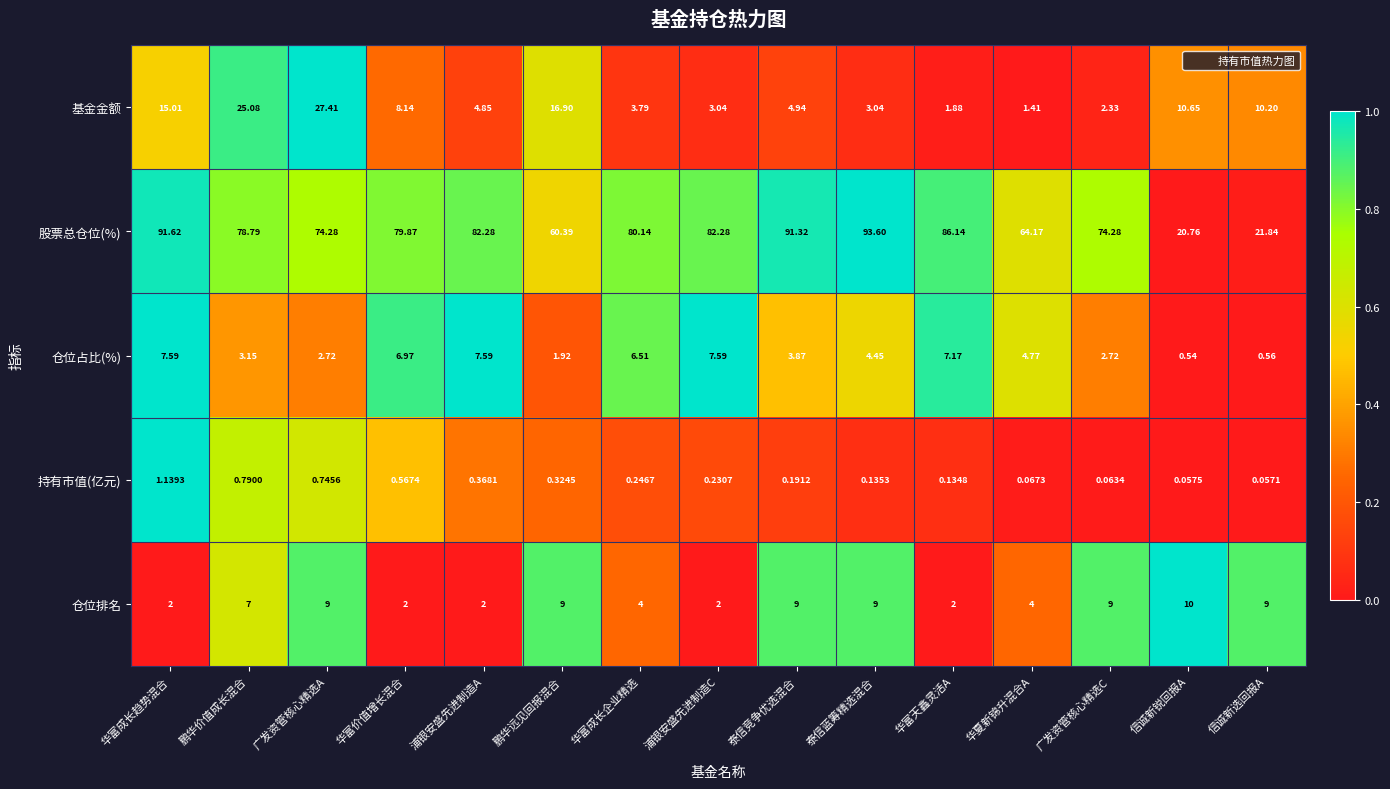

Rank the series at 华富成长趋势混合 from lowest to highest value.

持有市值(亿元), 仓位排名, 仓位占比(%), 基金金额, 股票总仓位(%)